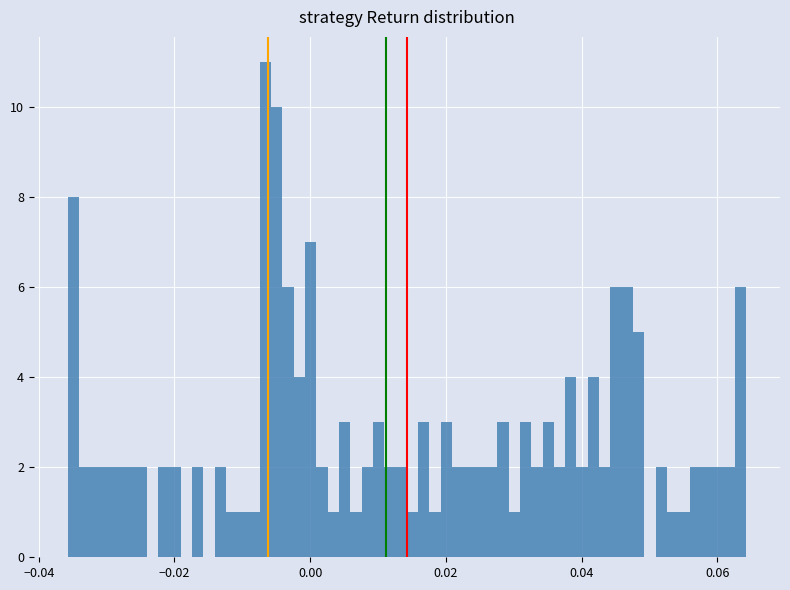

Around what value on the x-axis is the tallest bar? Give the approximate position of its centre, as read against the axis.

-0.006